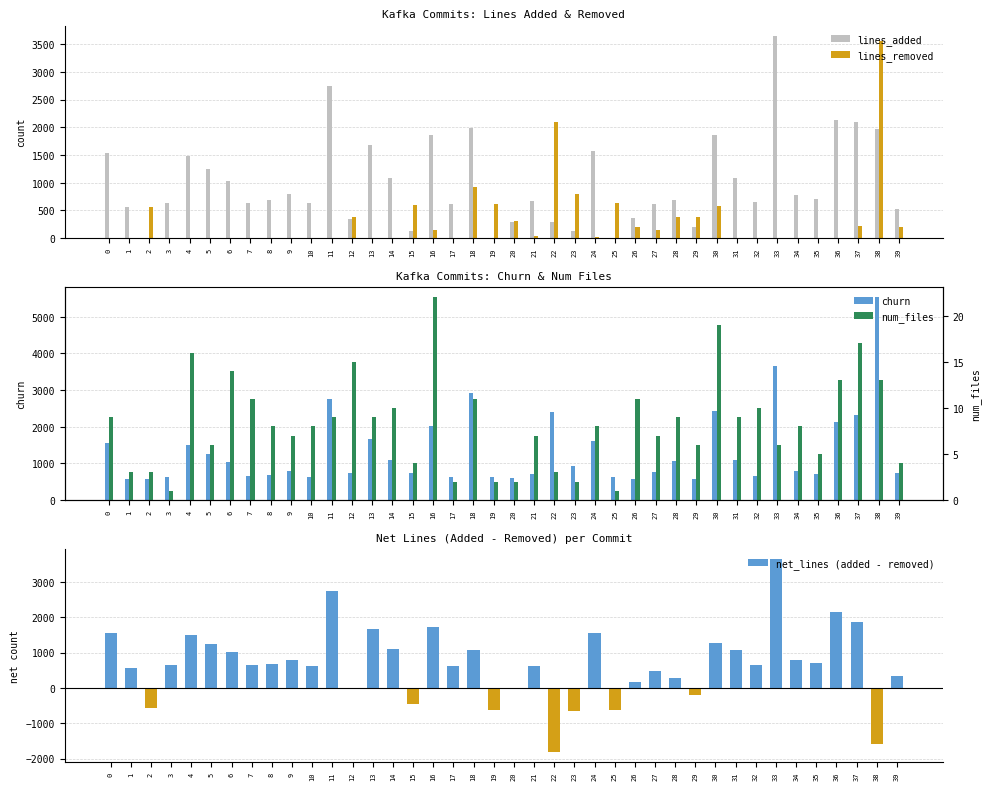

What are all the series names shown in the legend?

lines_added, lines_removed, churn, net_lines (added - removed), num_files